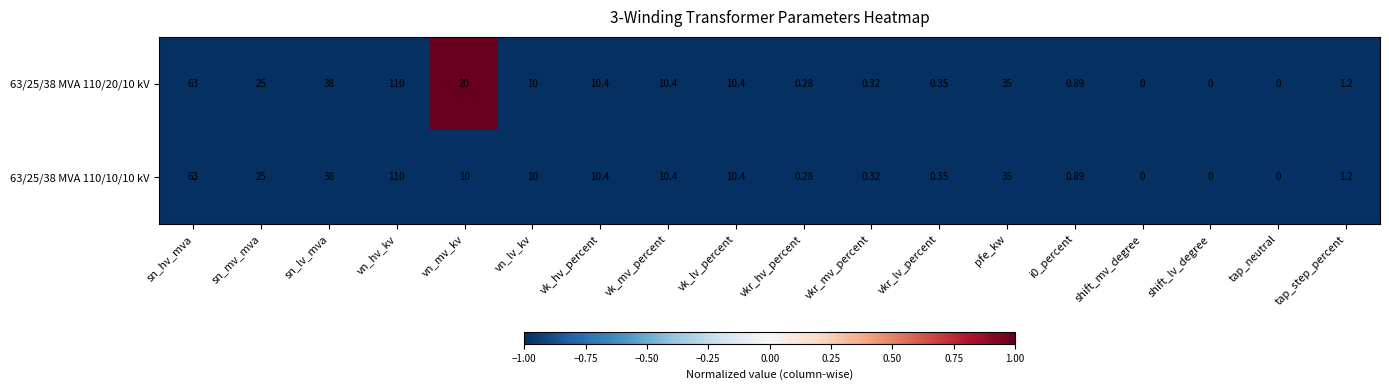

Is the value of 63/25/38 MVA 110/10/10 kV at shift_lv_degree greater than the value of 63/25/38 MVA 110/20/10 kV at pfe_kw?

No